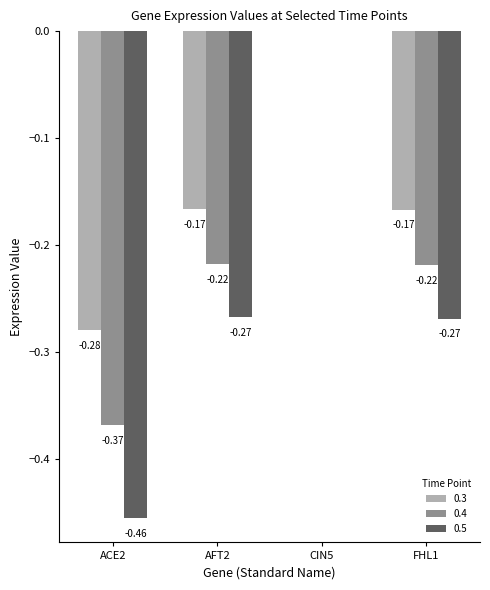

What is the total value across all series at ACE2?

-1.1